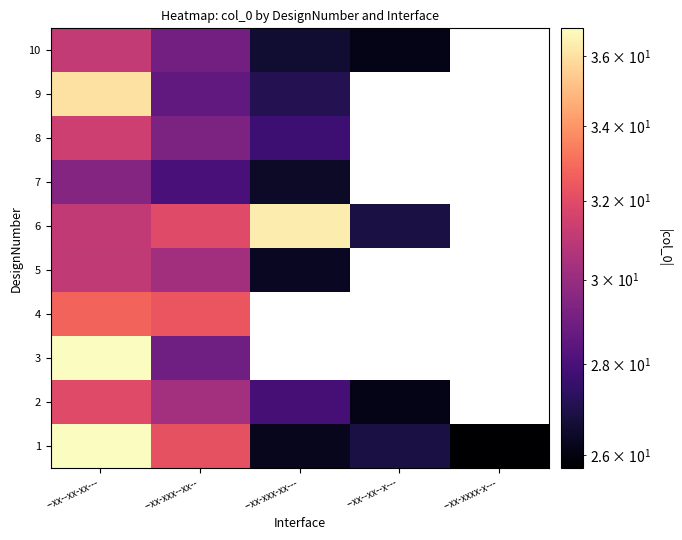

How many data points in 1 are above 26?

4